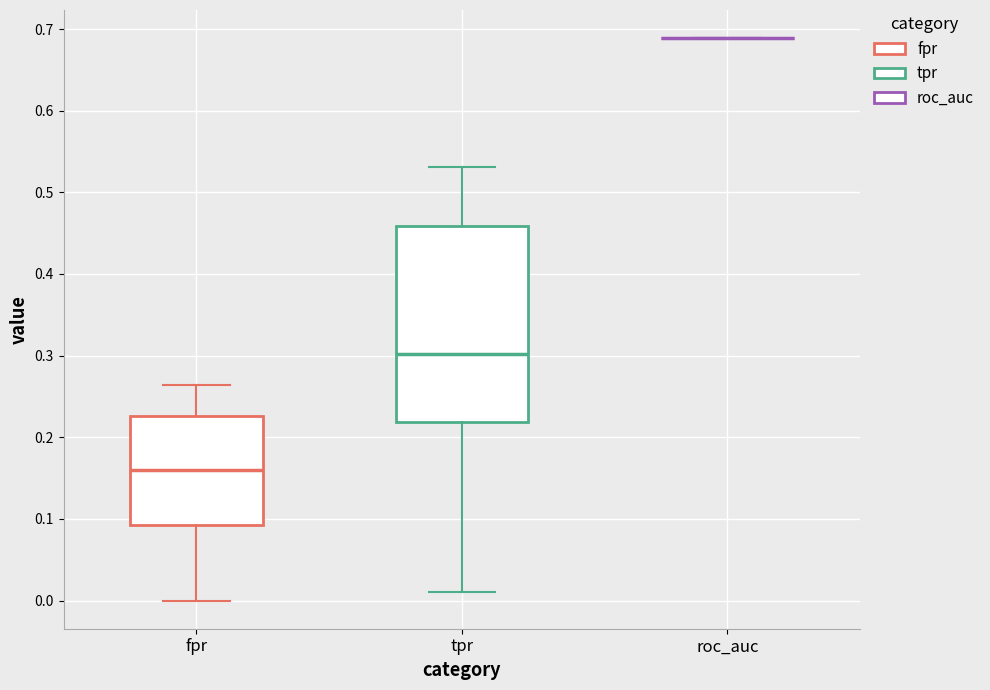

Reading left to right, read every box against the y-axis: the position of its median line, the range the box covers, and the ends of its whiskers. The values are not printed on the chart, so give them approximately, as read against the axis.

fpr: median 0.16, box 0.09 to 0.23, whiskers 0.00 to 0.26
tpr: median 0.30, box 0.22 to 0.46, whiskers 0.01 to 0.53
roc_auc: box collapsed to a line at 0.69, whiskers 0.69 to 0.69